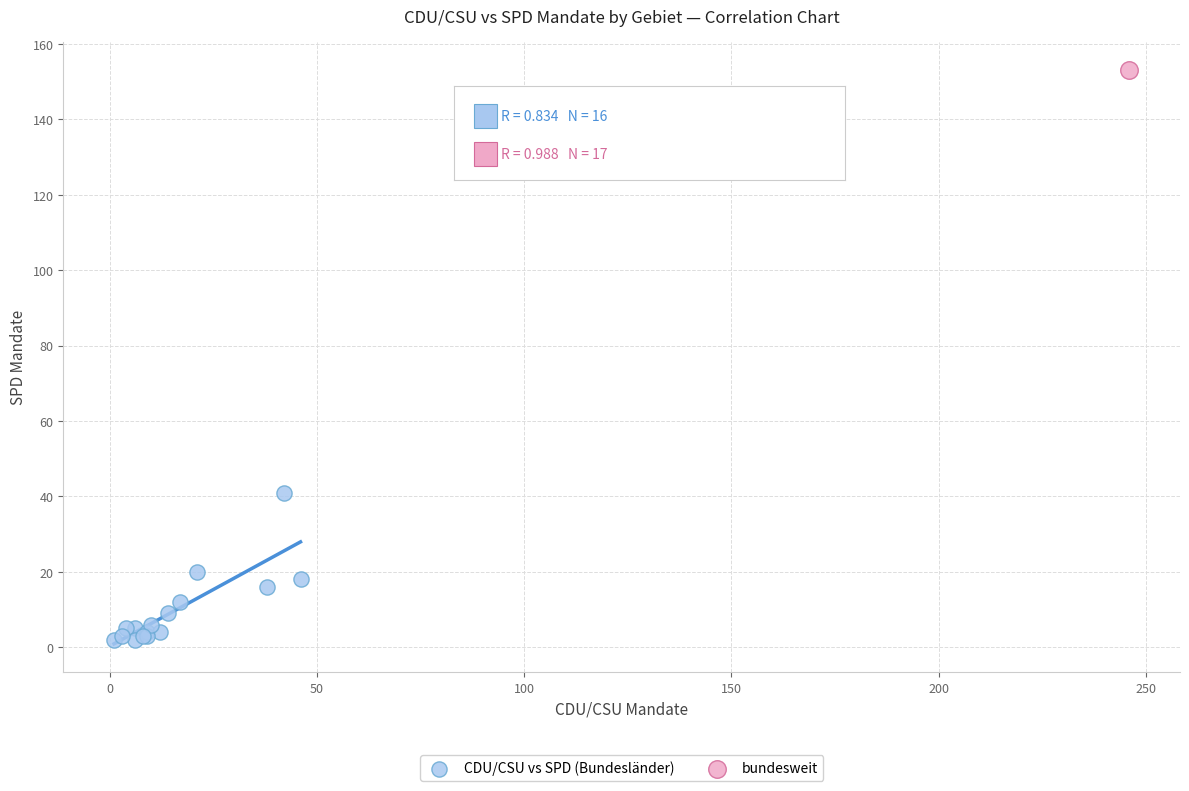

What are all the series names shown in the legend?

CDU/CSU vs SPD (Bundesländer), bundesweit